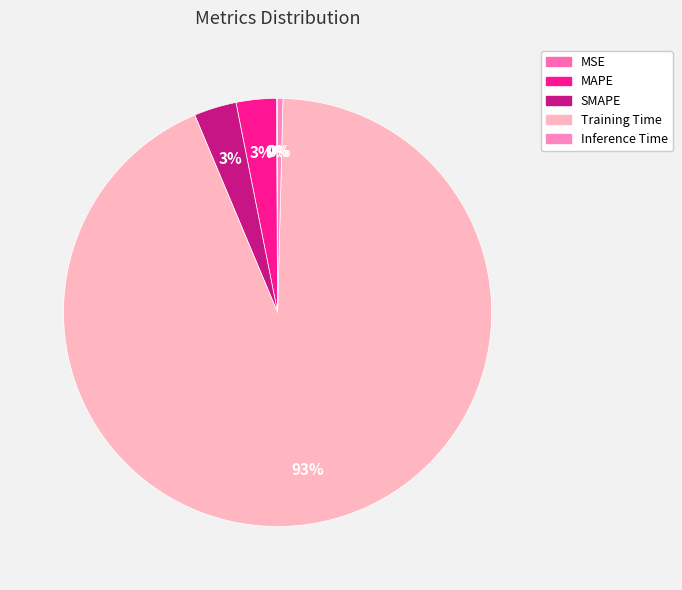

How many segments does this pie chart have?

5